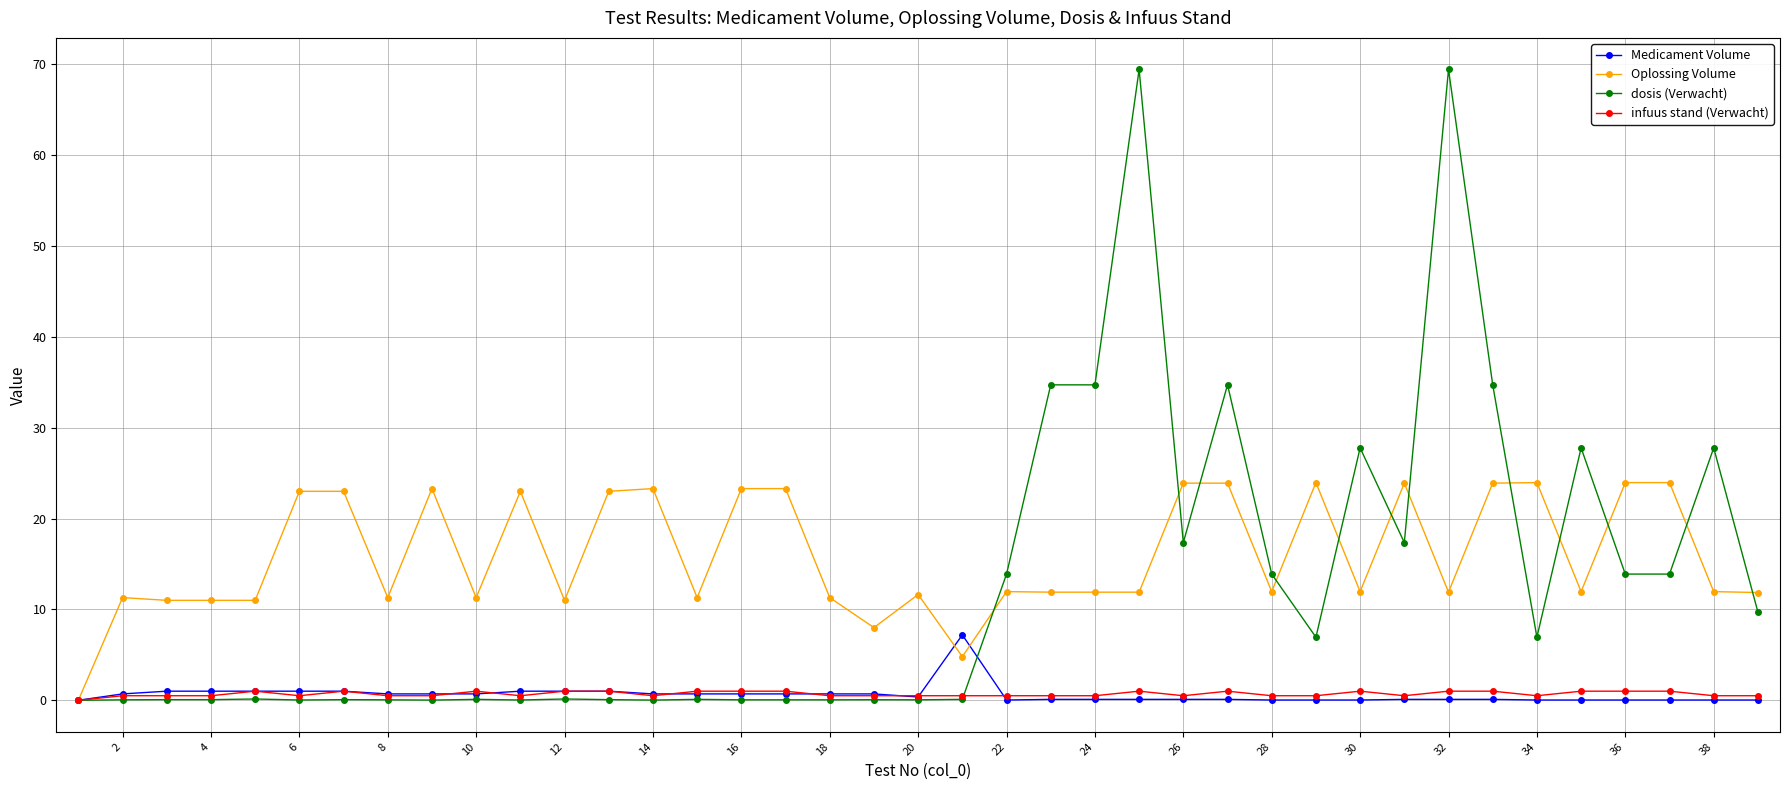

What are all the series names shown in the legend?

Medicament Volume, Oplossing Volume, dosis (Verwacht), infuus stand (Verwacht)